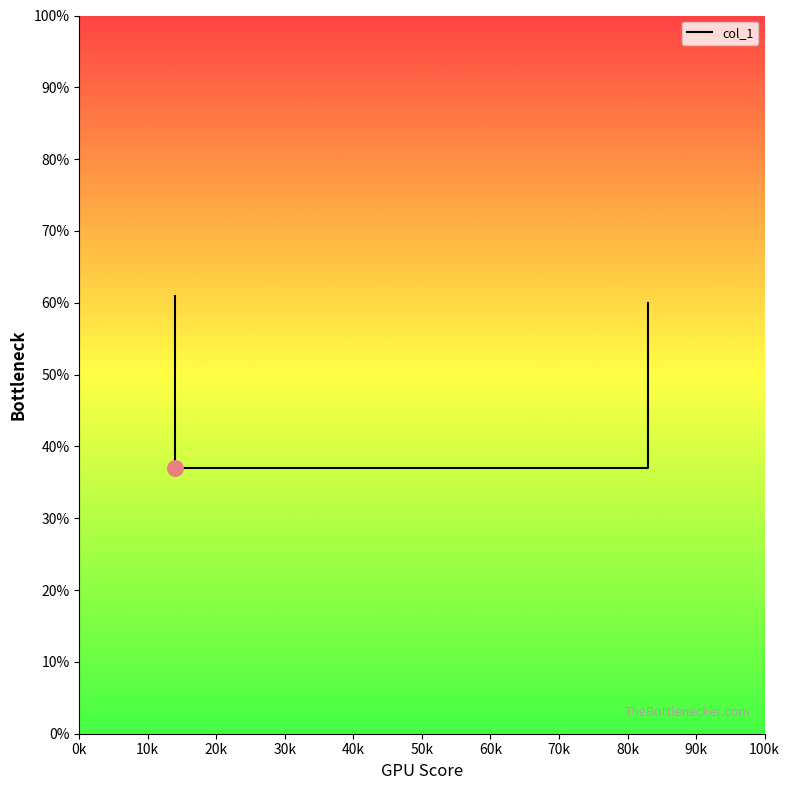

Which has a higher value, 0.14 or 0.83?

0.14